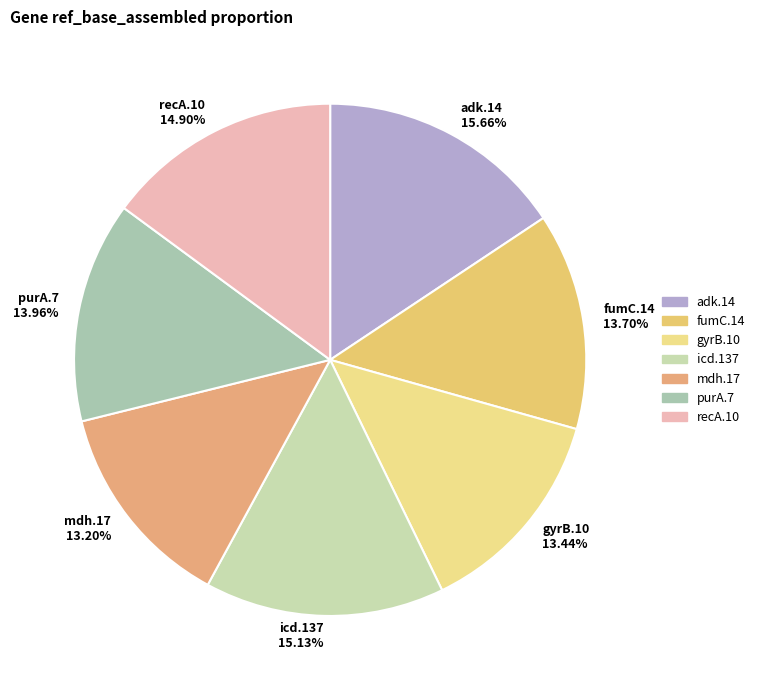

What is the ratio of the value at gyrB.10 to the value at mdh.17?

1.0